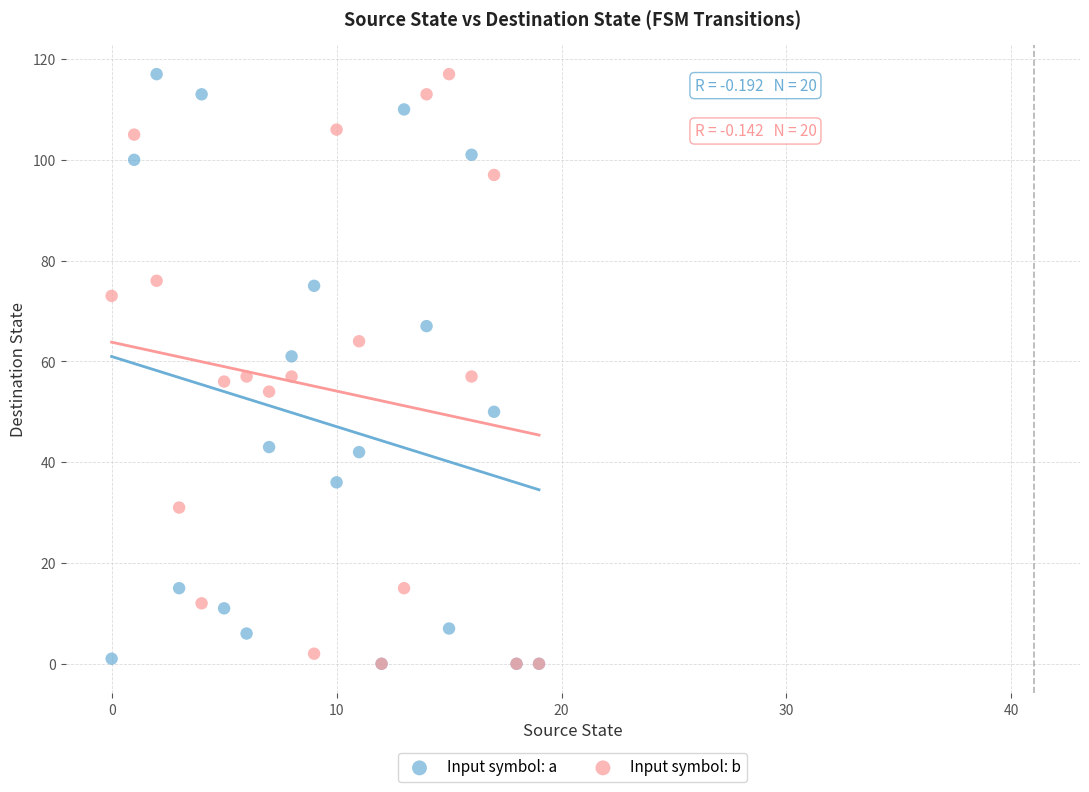

What are all the series names shown in the legend?

Input symbol: a, Input symbol: b